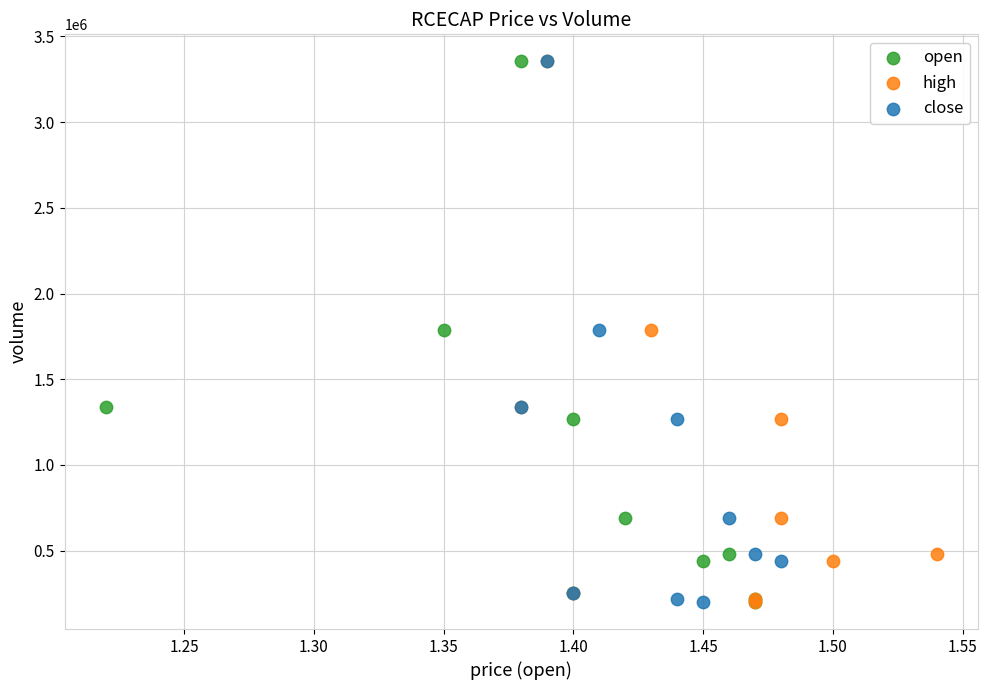

What are all the series names shown in the legend?

open, high, close